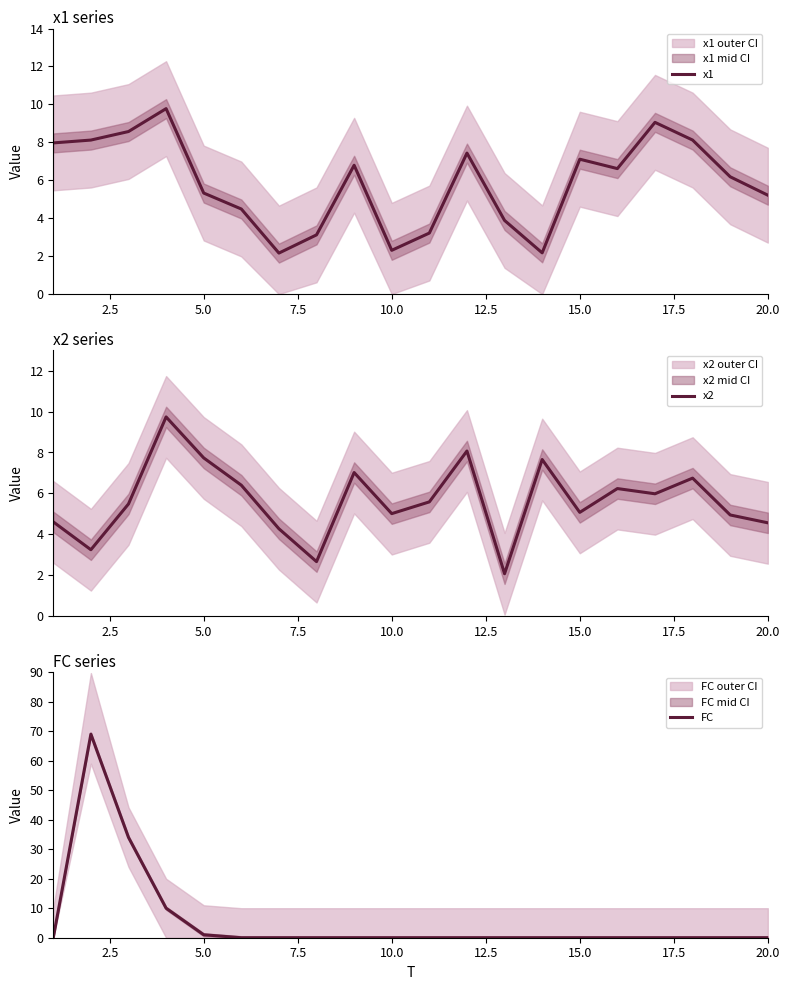

What is the lowest value of the x1 series?

2.2